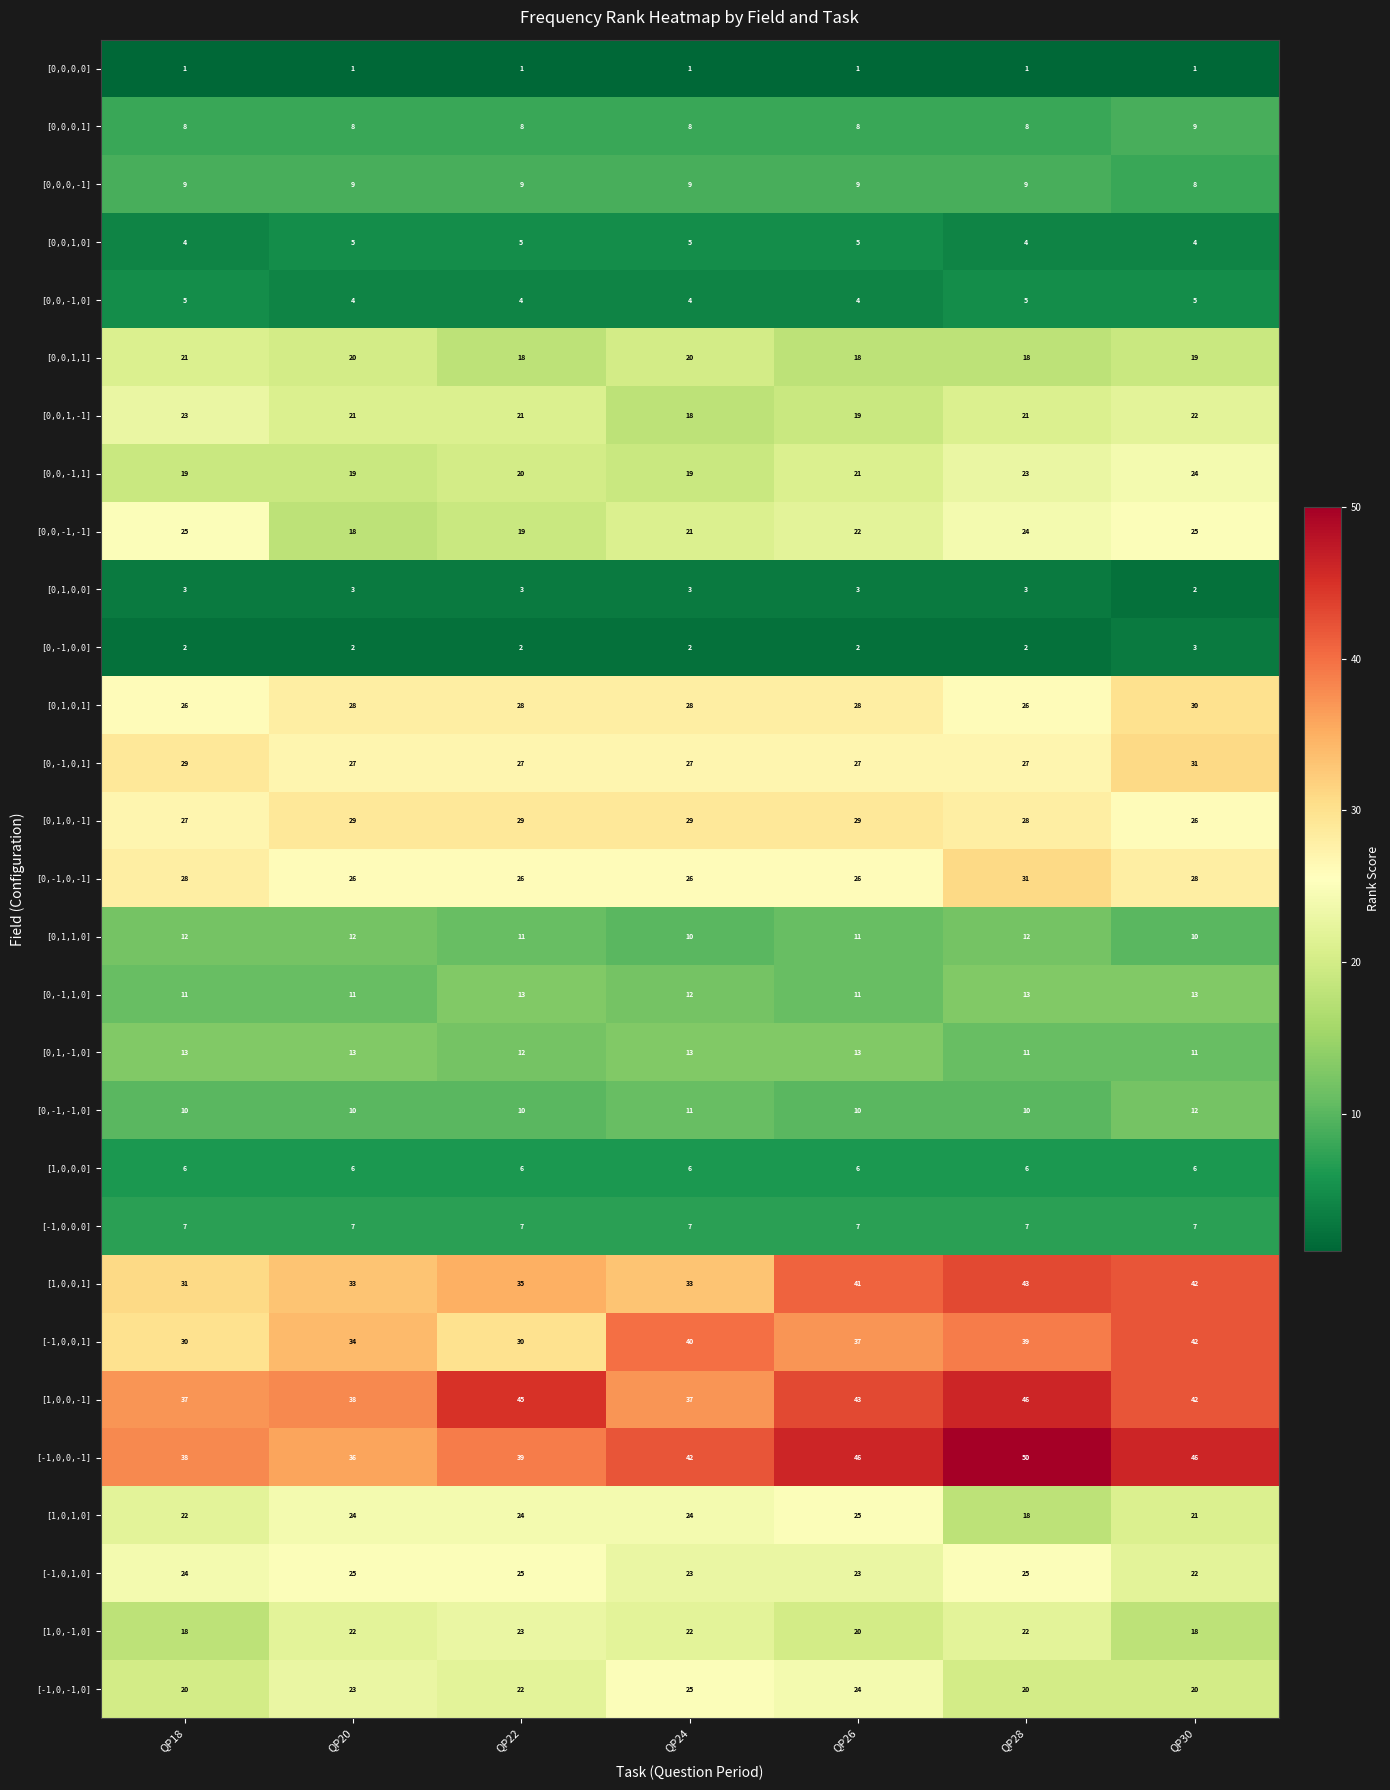

Which series has the largest total across all categories?

[-1,0,0,-1]